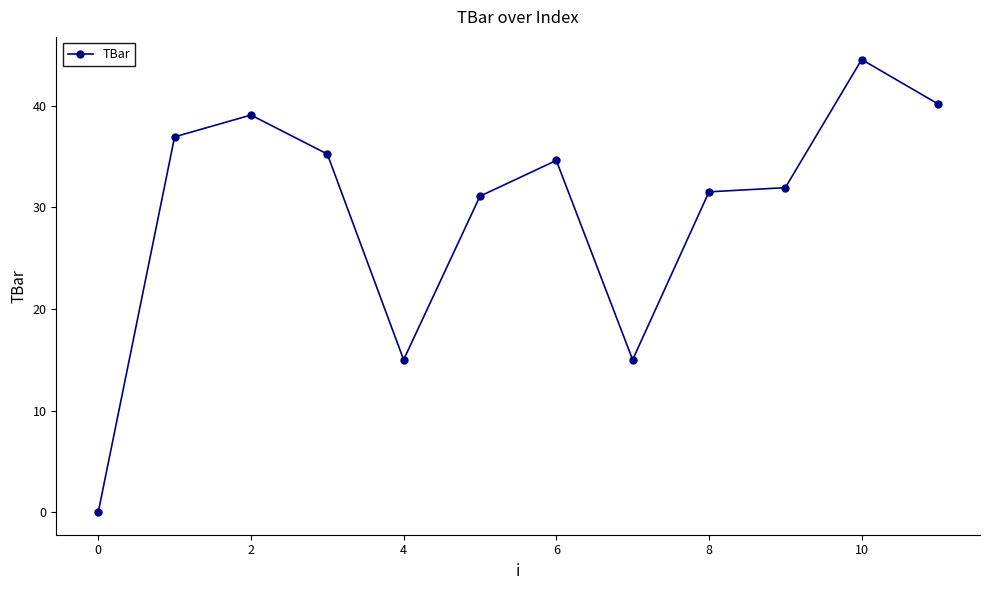

What is the value of the 12th point from the left?

40.2